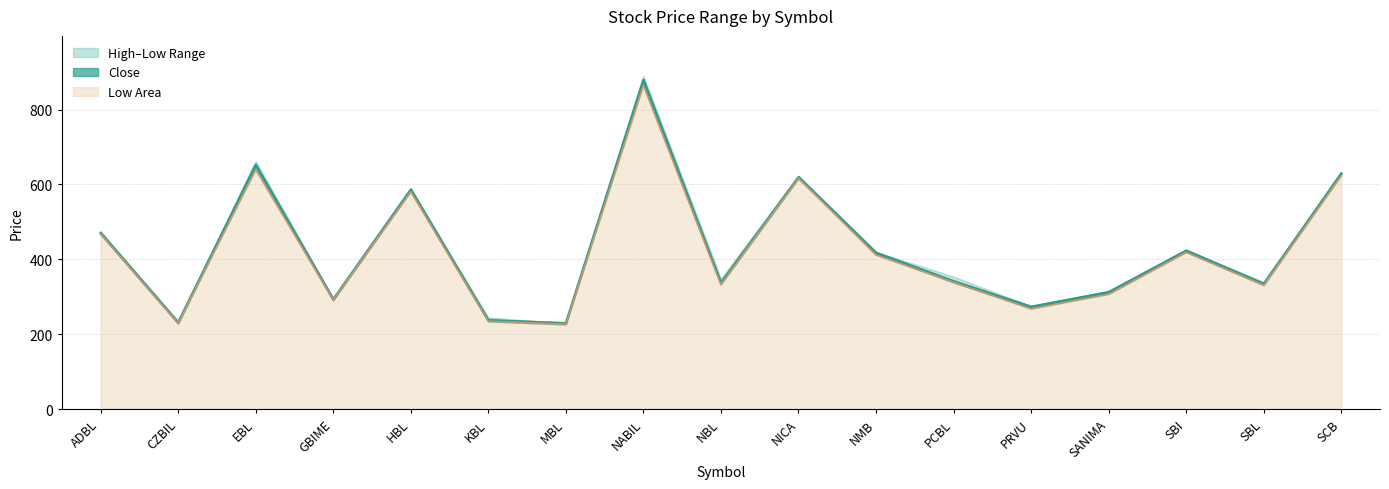

What is the sum of the Close values at KBL and NBL?

568